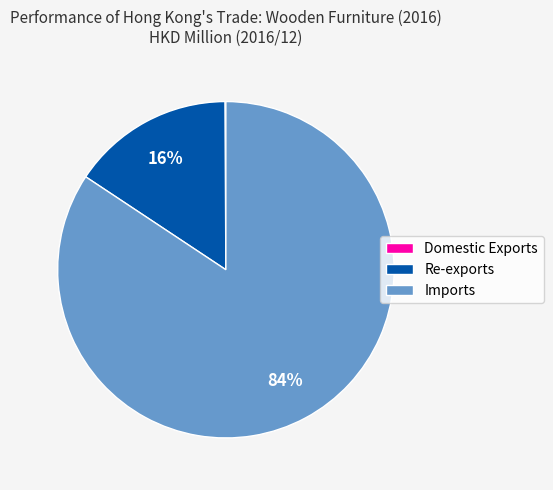

Which has a higher value, Re-exports or Imports?

Imports